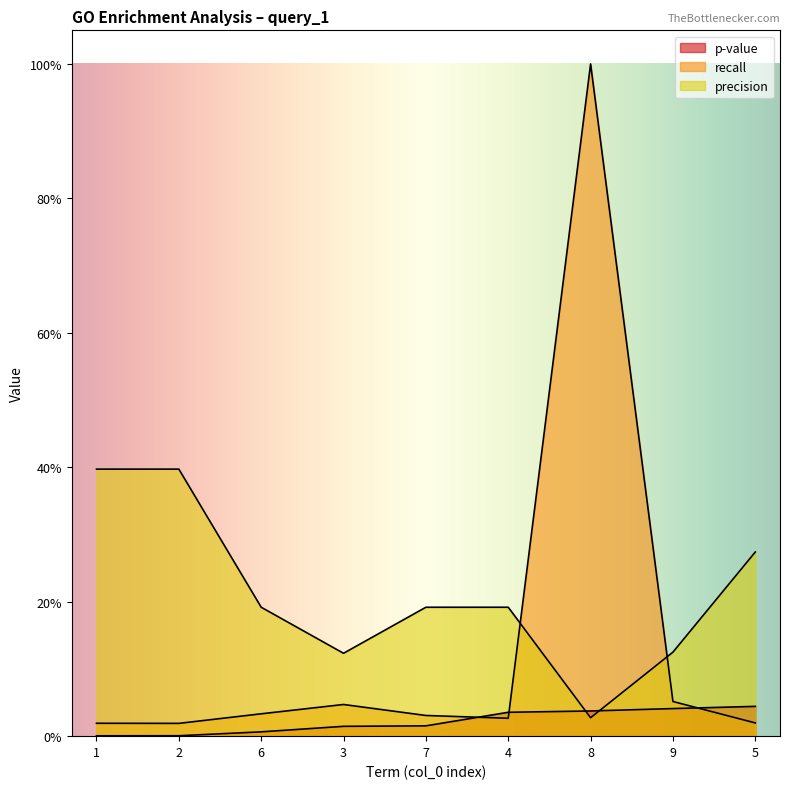

Reading left to right, what are all the values shown in this chart?

p_value: 0.0	0.0	0.0	0.0	0.0	0.0	0.0	0.0	0.0
recall: 0.0	0.0	0.0	0.0	0.0	0.0	1.0	0.1	0.0
precision: 0.4	0.4	0.2	0.1	0.2	0.2	0.0	0.1	0.3